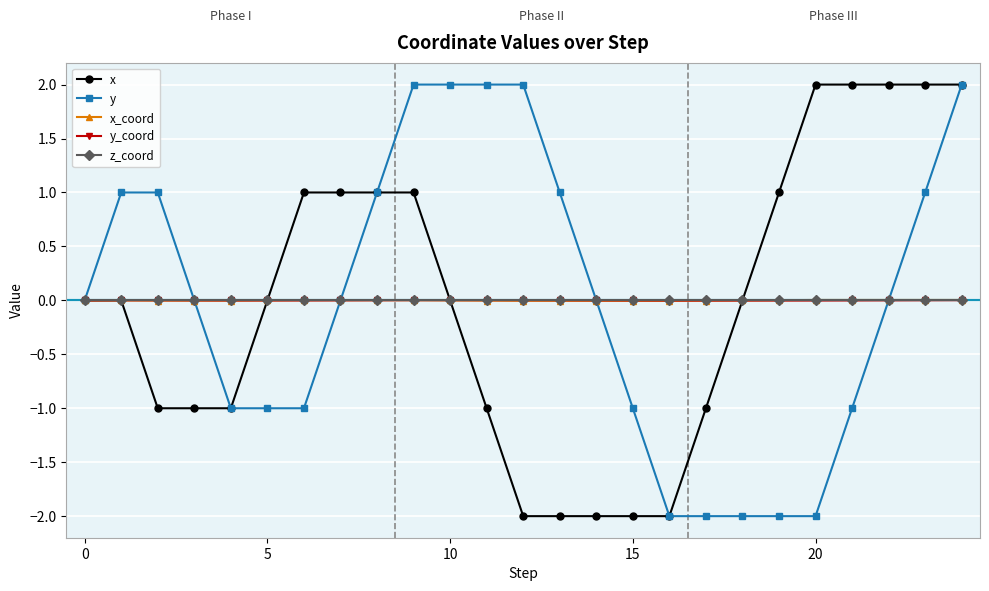

What is the minimum value for x?

-2.0